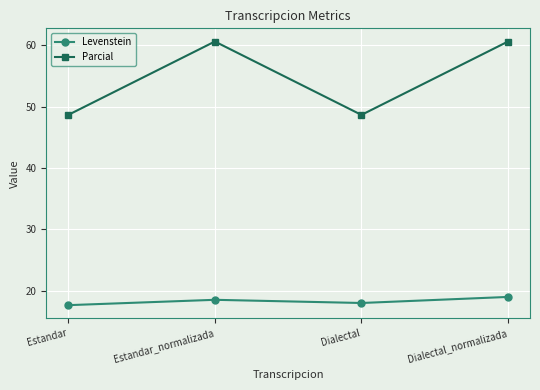

True or false: Parcial has a value of 48.6 at Dialectal.

True